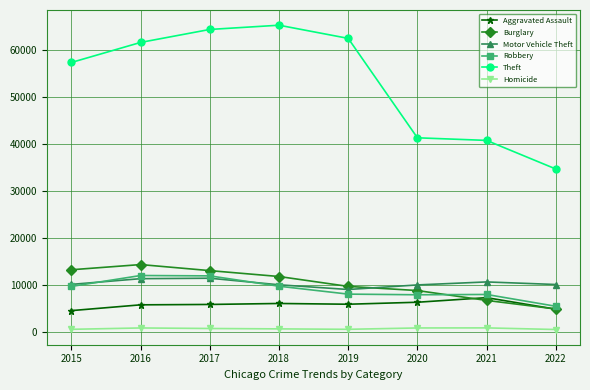

Which series has the widest spread of values?

Theft